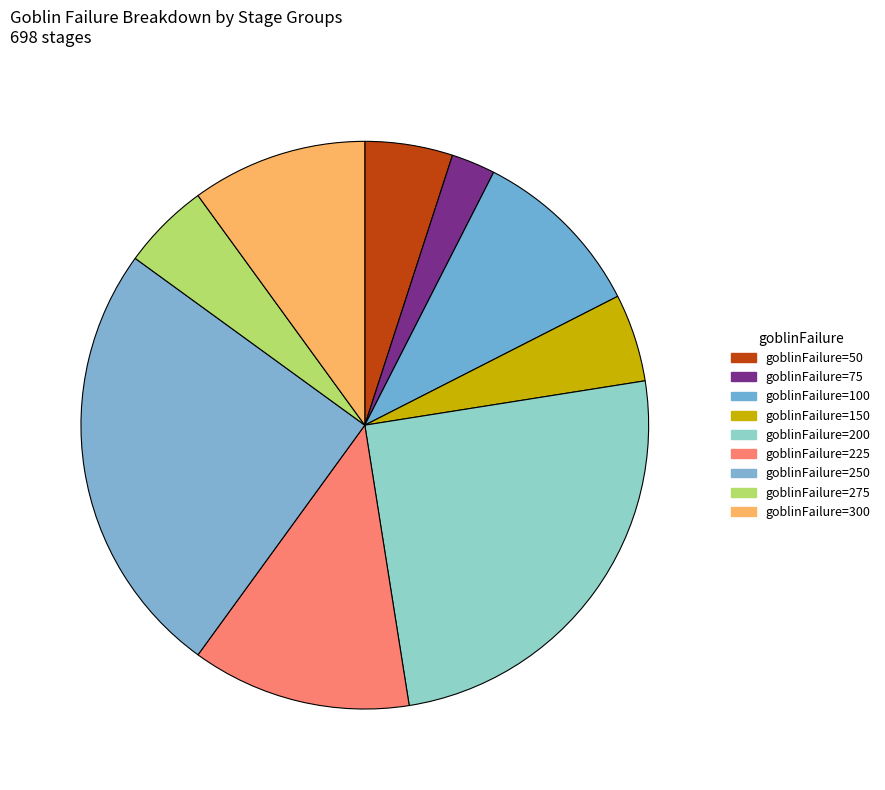

How many segments does this pie chart have?

9